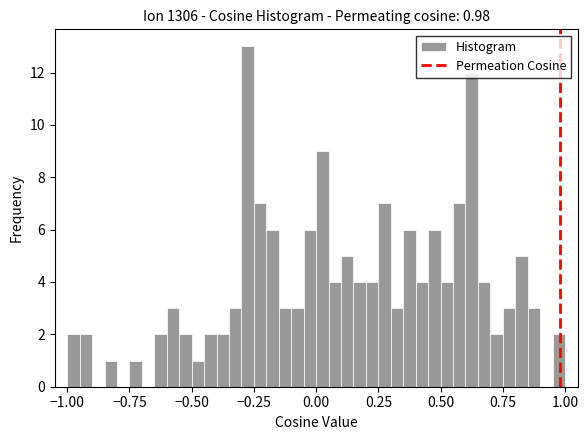

Read against the x-axis, roughly where is the centre of the tallest bar?

-0.25